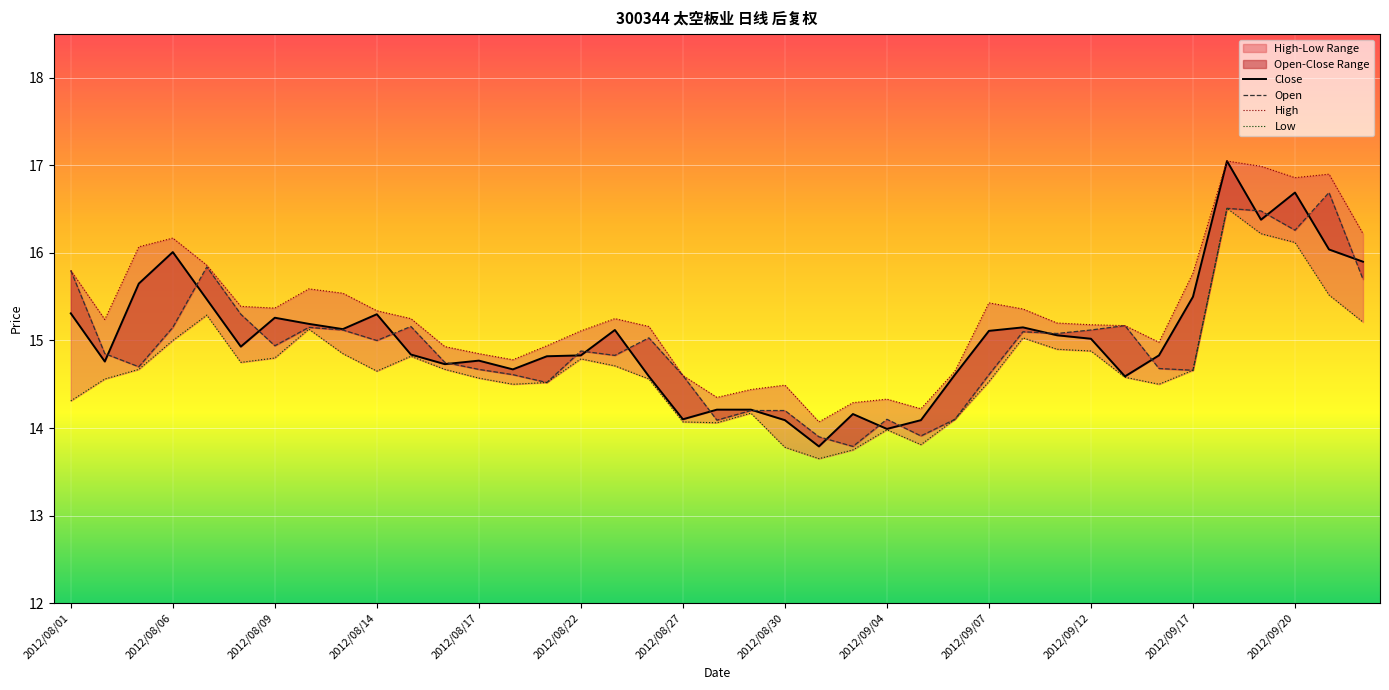

Which series has the largest range (max minus min)?

Close